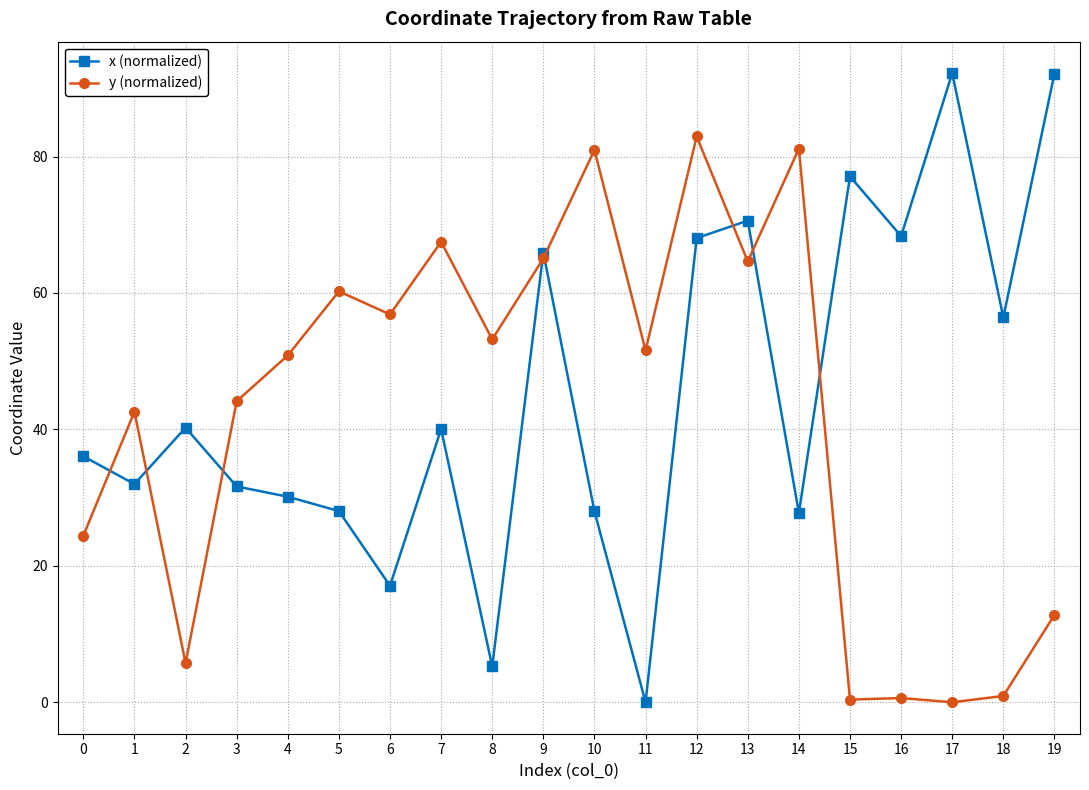

What is the total value across all series at 9?

131.0